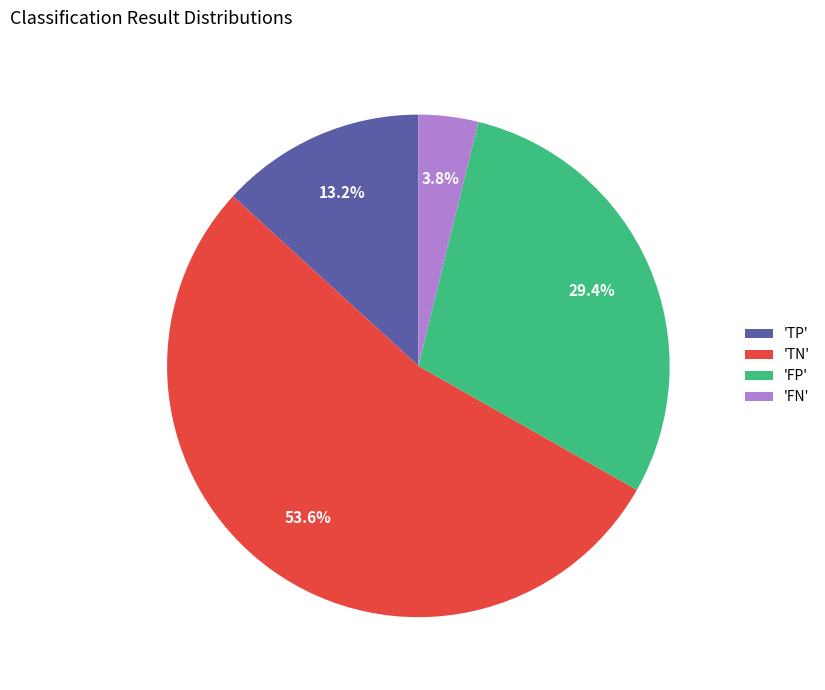

What portion of the pie excludes 'FN'?

96.2%